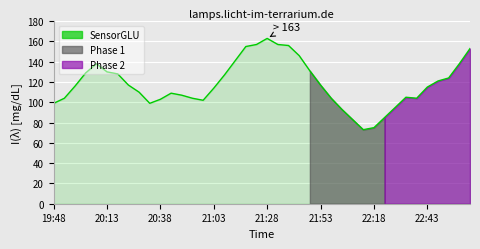

What is the minimum value shown in the chart?

73